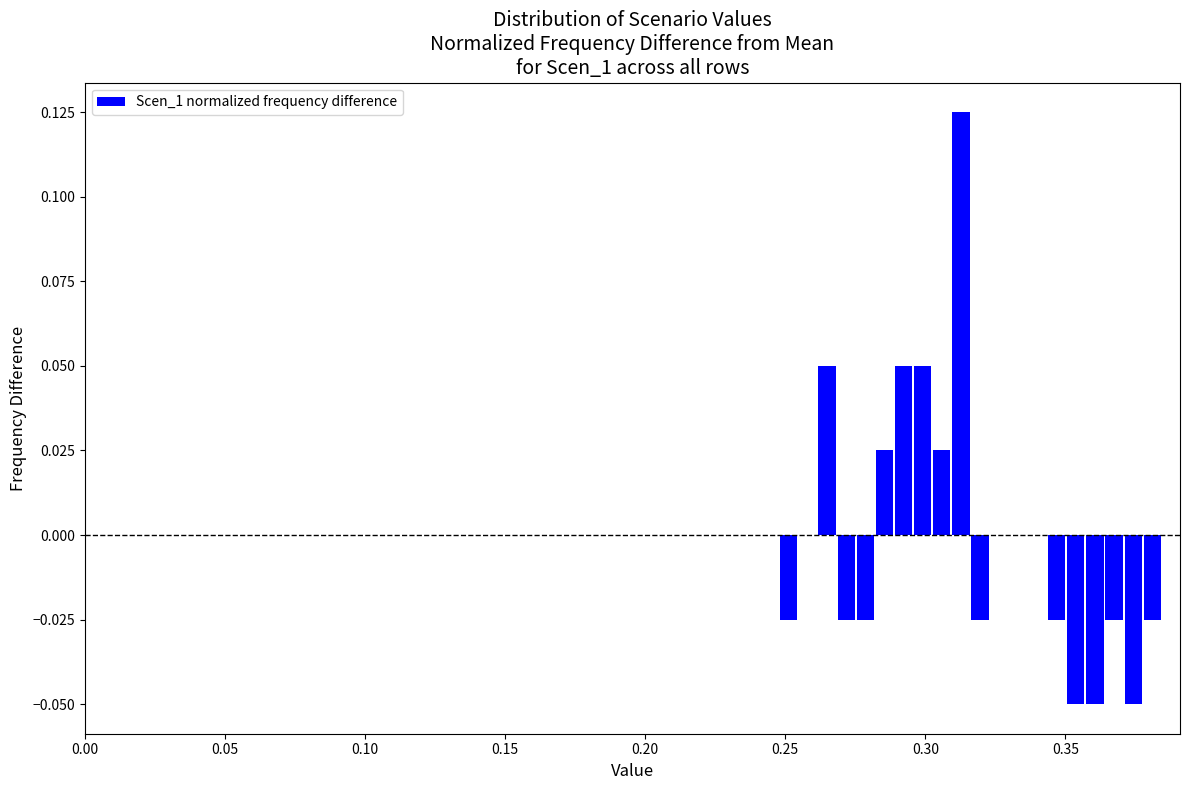

Read against the x-axis, roughly where is the centre of the tallest bar?

0.315